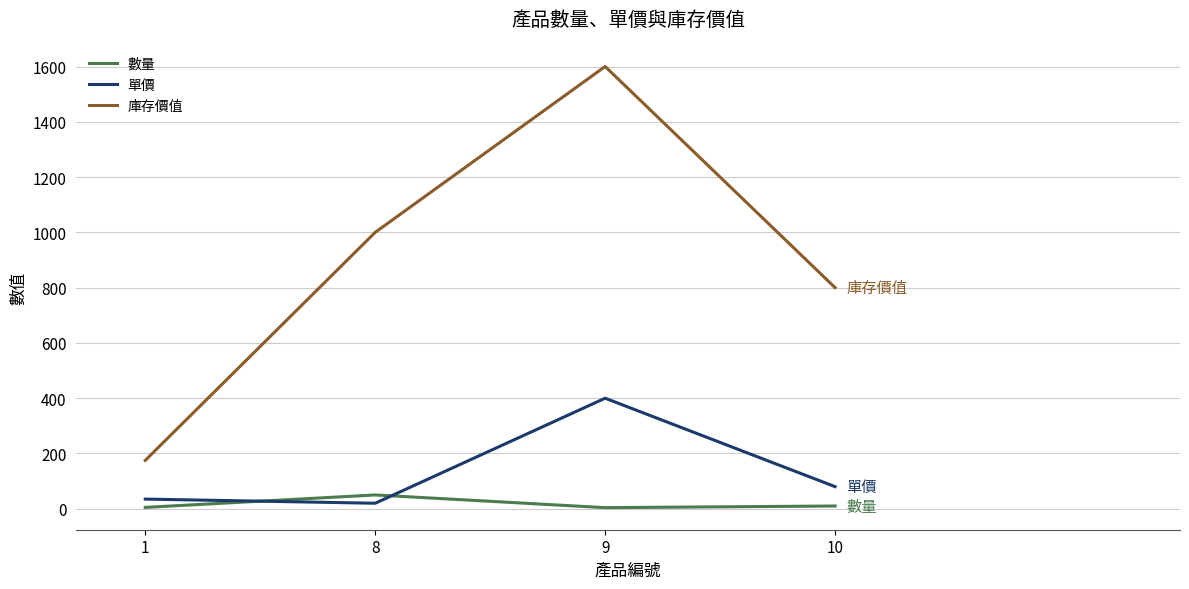

What is the minimum value for 數量?

4